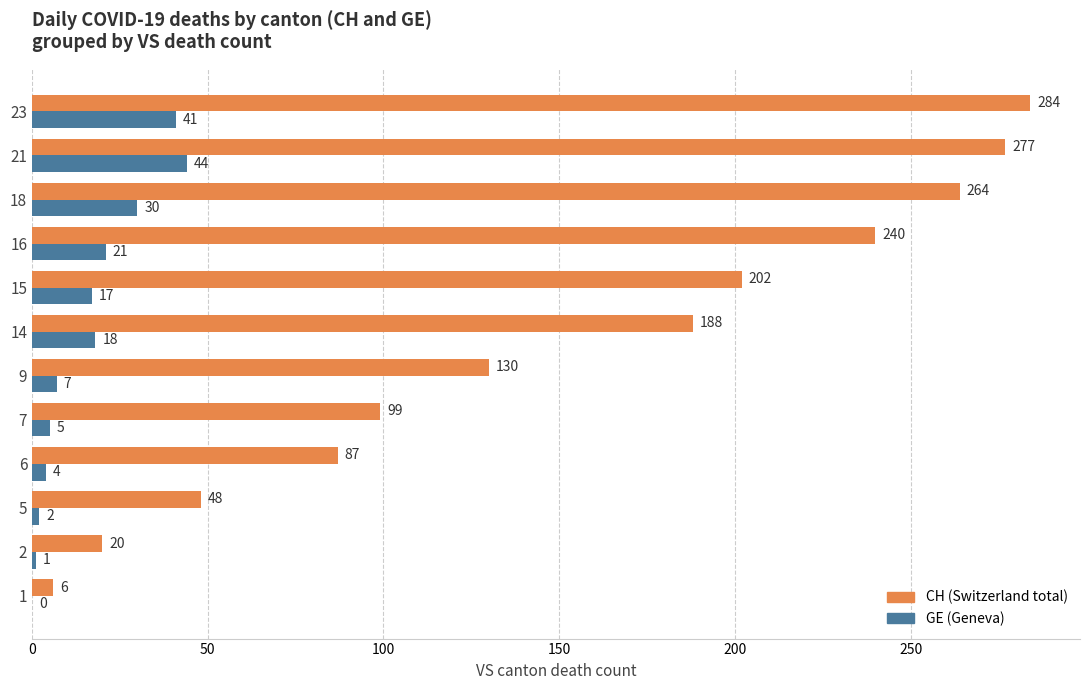

Which label corresponds to the largest value in the chart?

23